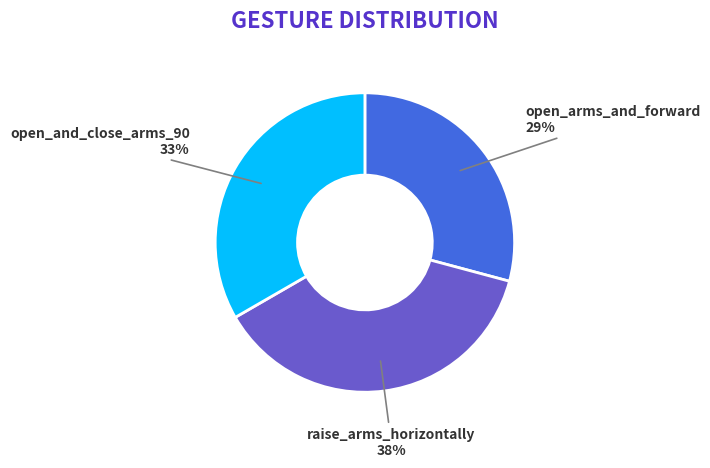

To the nearest percent, what is the average slice percentage?

33%